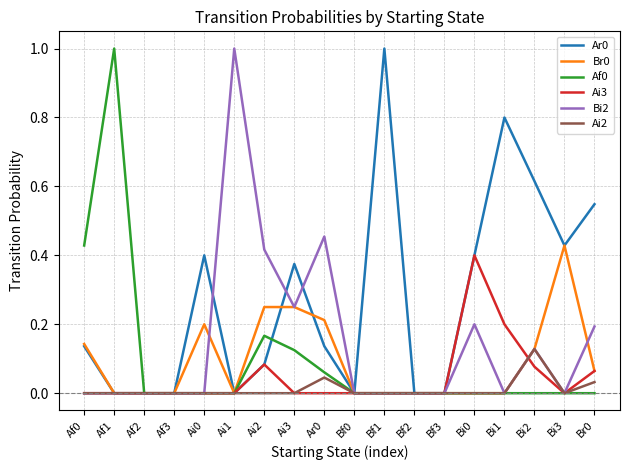

How many series are shown in this chart?

6